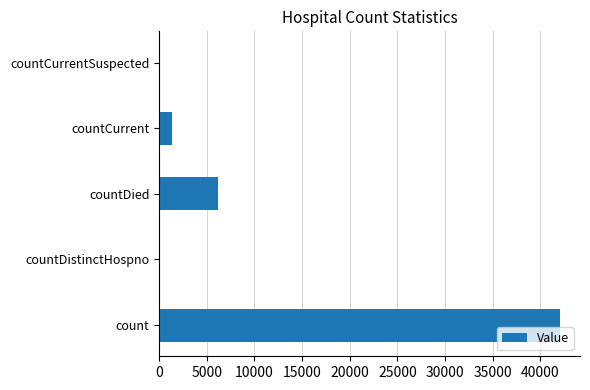

Which has a higher value, count or countDied?

count